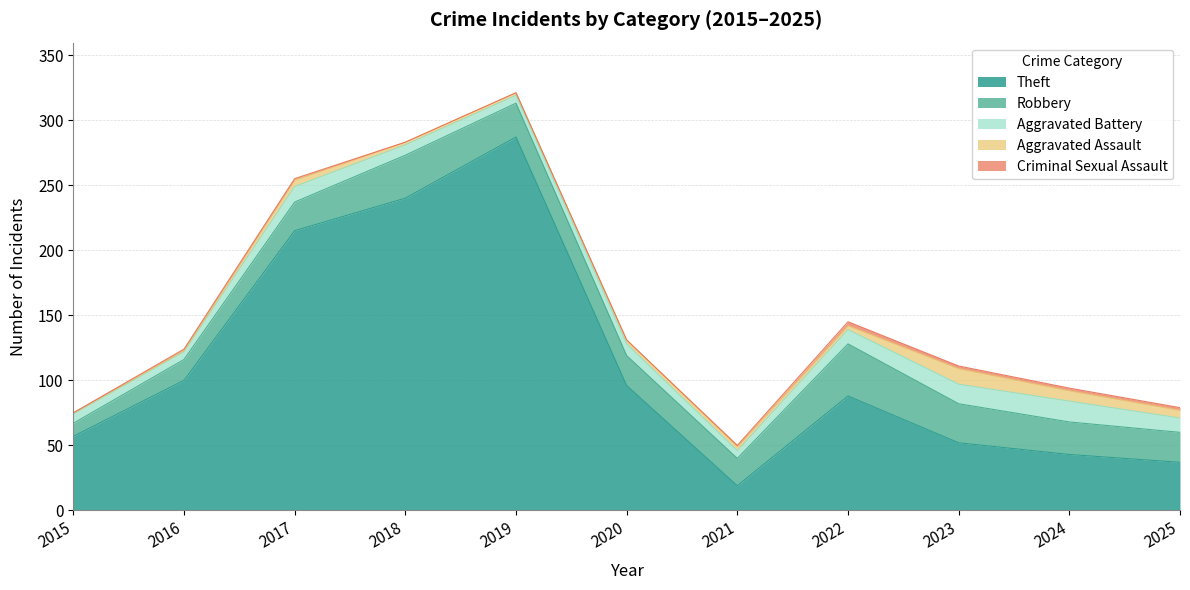

At which category does the chart reach its minimum across all series?

2015